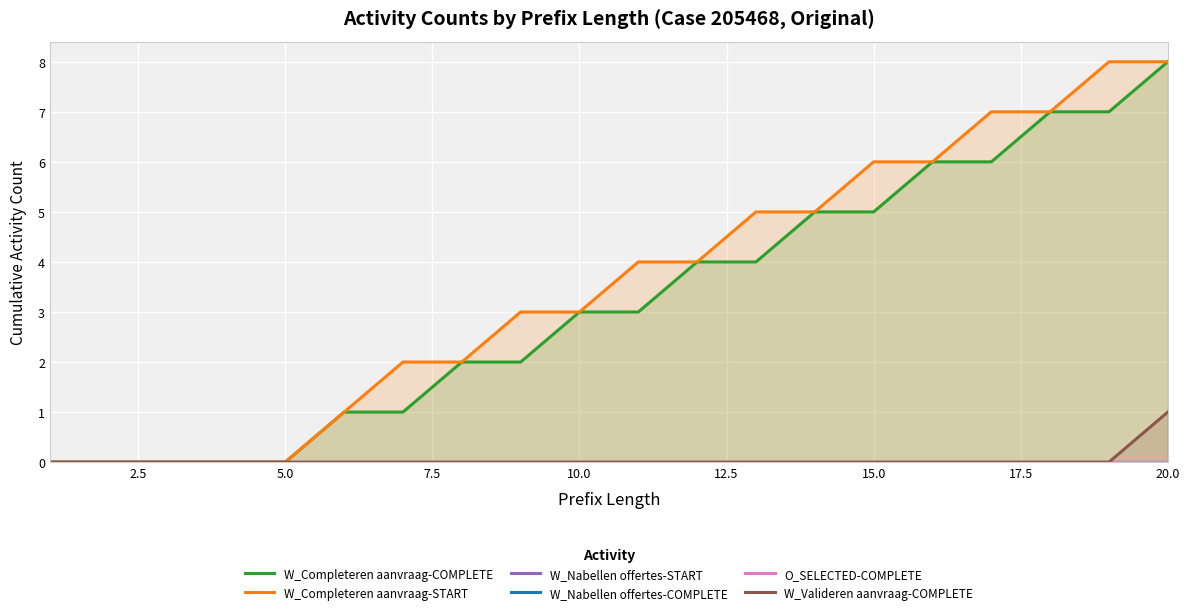

True or false: W_Nabellen offertes-START and O_SELECTED-COMPLETE cross at least once.

False